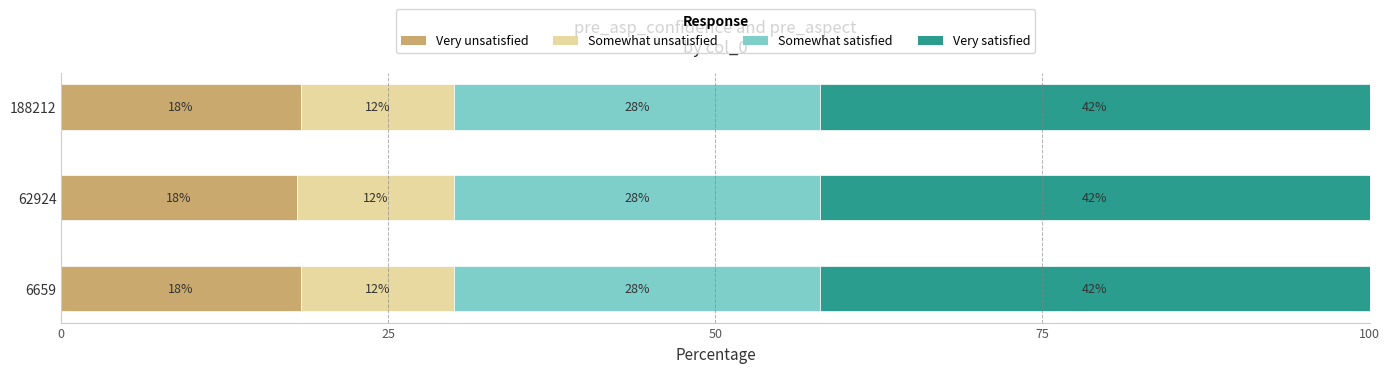

What is the total value across all series at 6659?

100.0